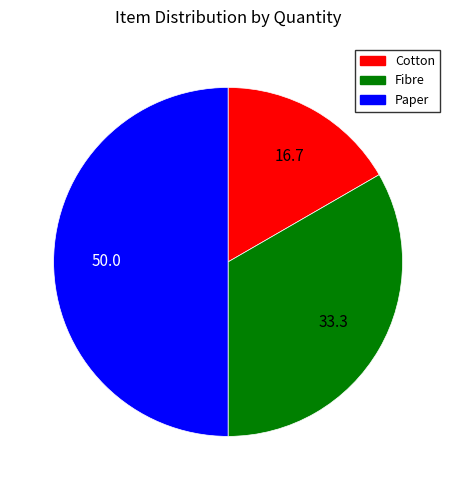

What is the smallest slice in the pie chart?

Cotton